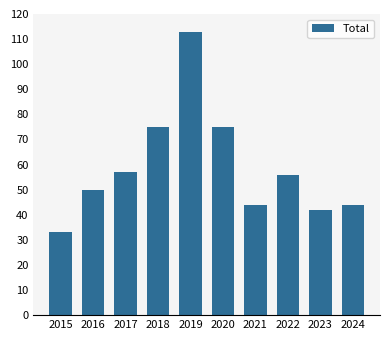

What is the maximum value shown in the chart?

113